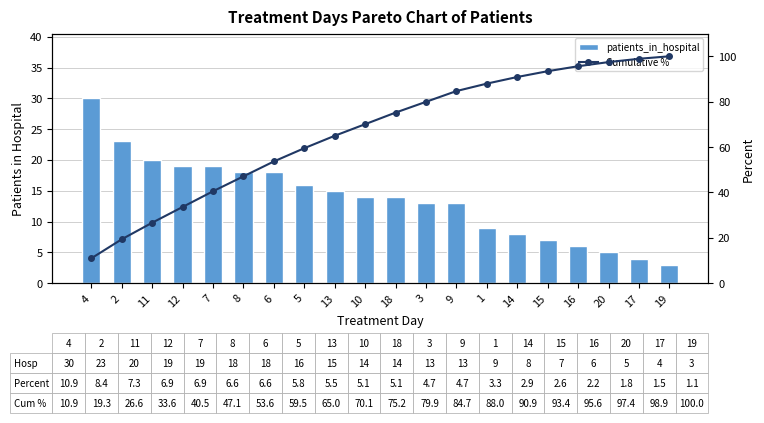

True or false: patients_in_hospital has a value of 16.0 at 5.

True